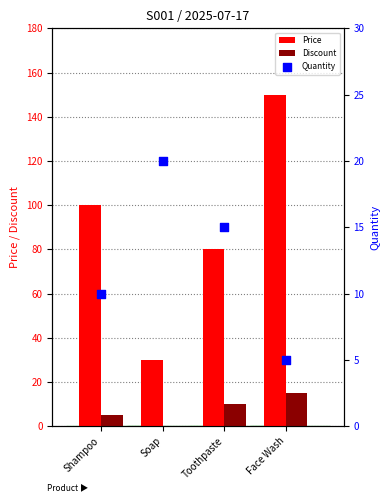

Is the value of Price at Toothpaste greater than the value of Discount at Face Wash?

Yes